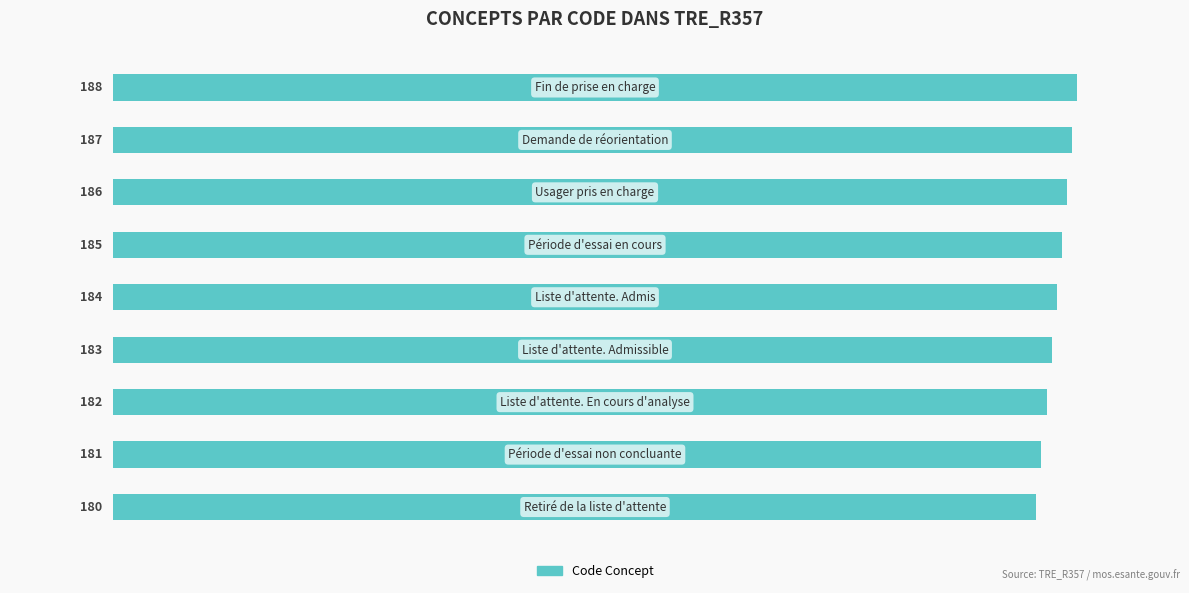

Count the values in the range 182 to 186.

5